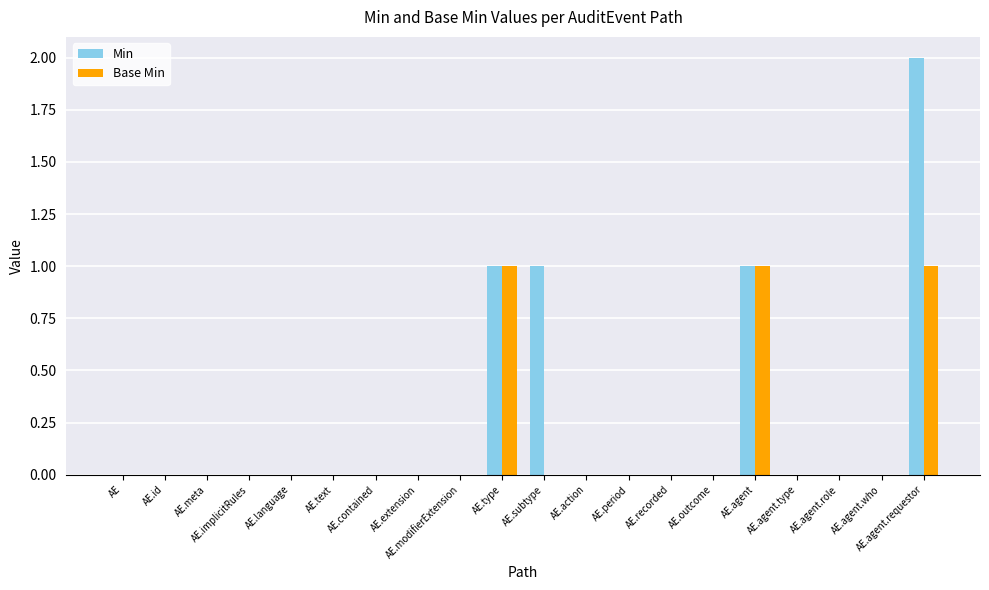

Count the number of data series in this chart.

2